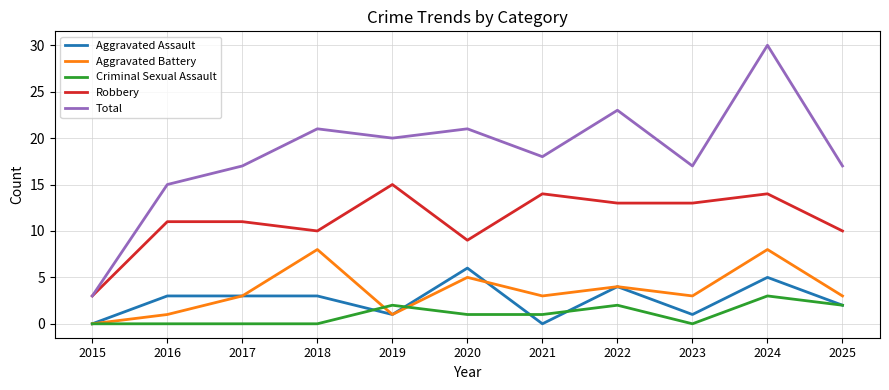

At which label does Criminal Sexual Assault first exceed 1?

2019